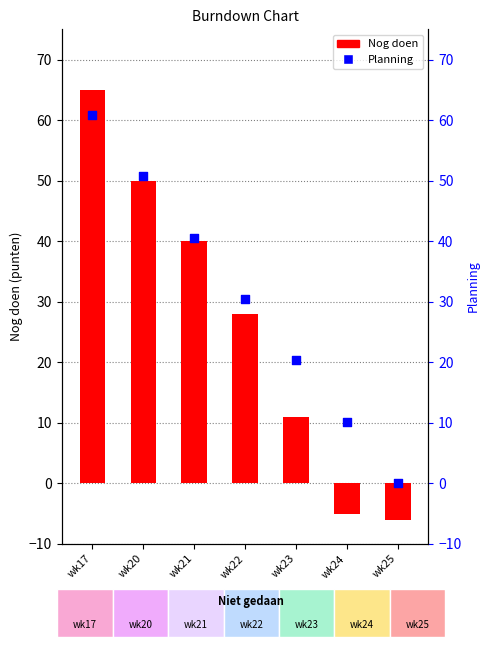

Is the value of Nog doen at wk20 greater than the value of Planning at wk23?

Yes